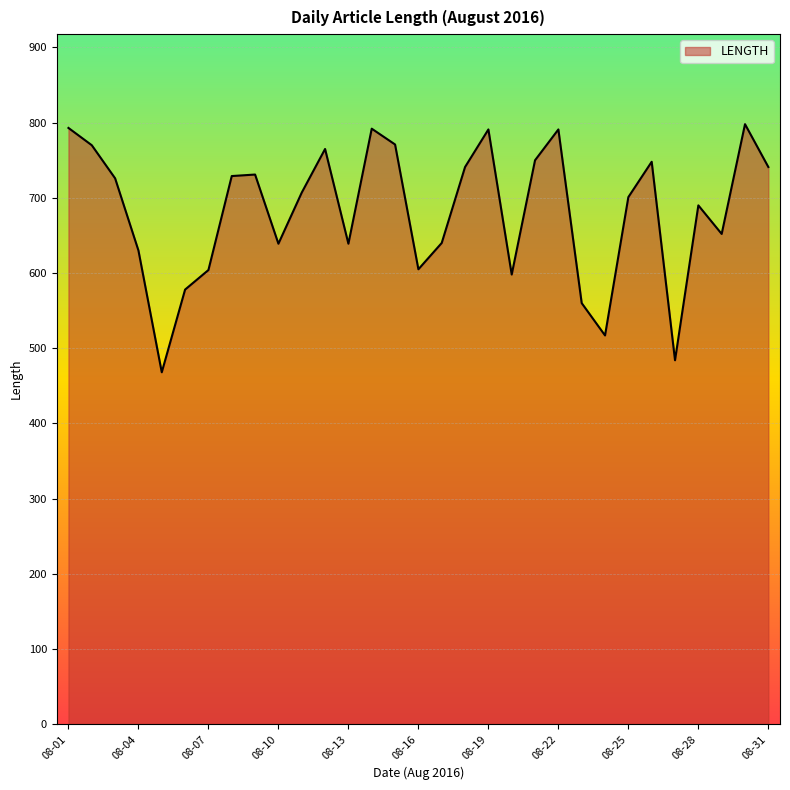

How many interior local valleys (lower than both neighbors) does the data have?

8